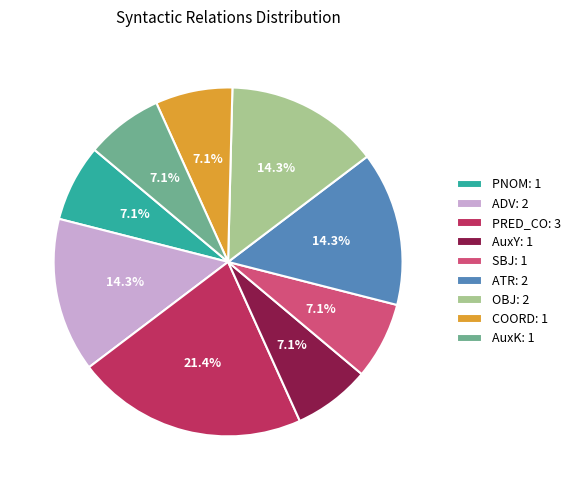

Which slice is the largest?

PRED_CO: 3